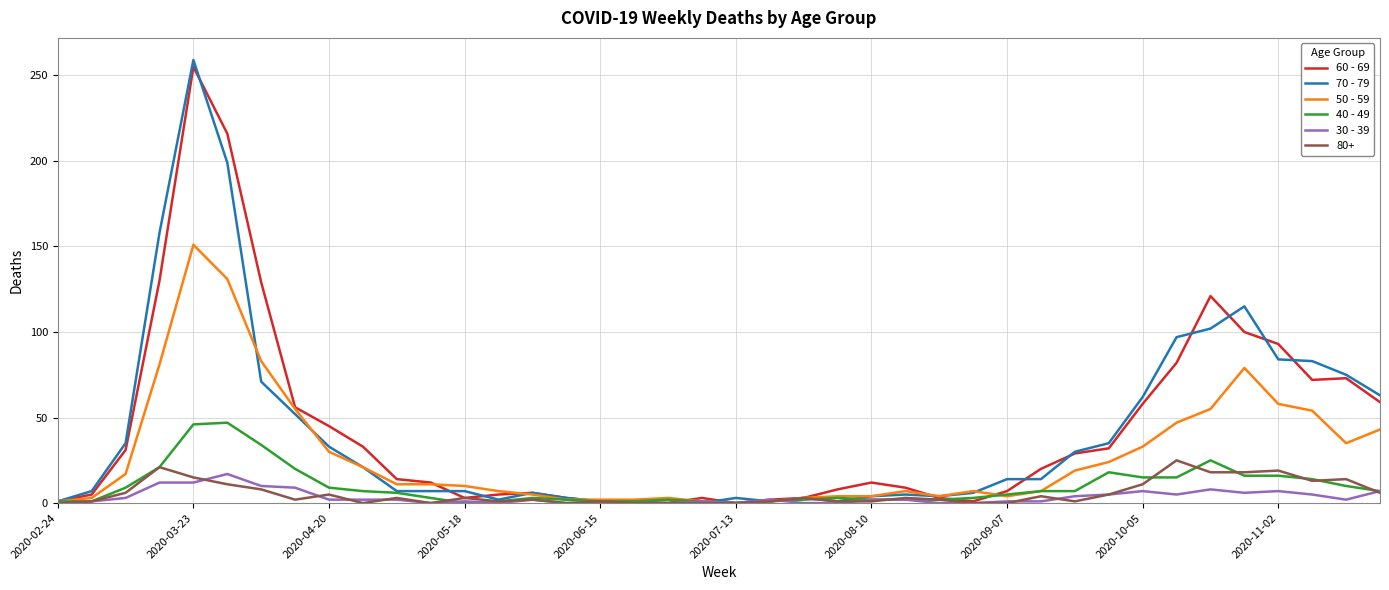

Which series has the largest range (max minus min)?

70 - 79